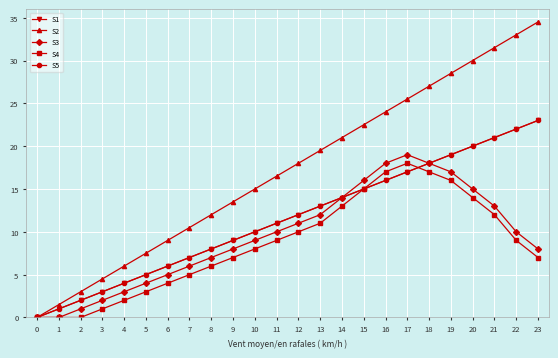

How many times do S4 and S1 cross each other?

1